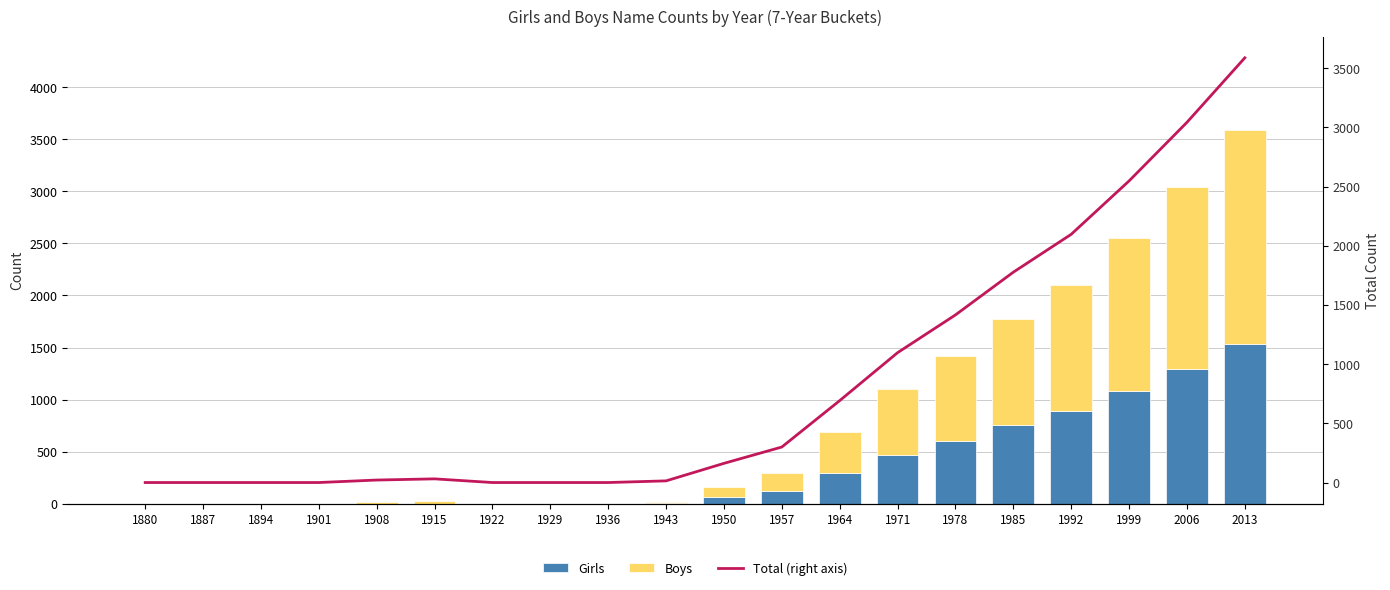

Does the chart contain any negative values?

No